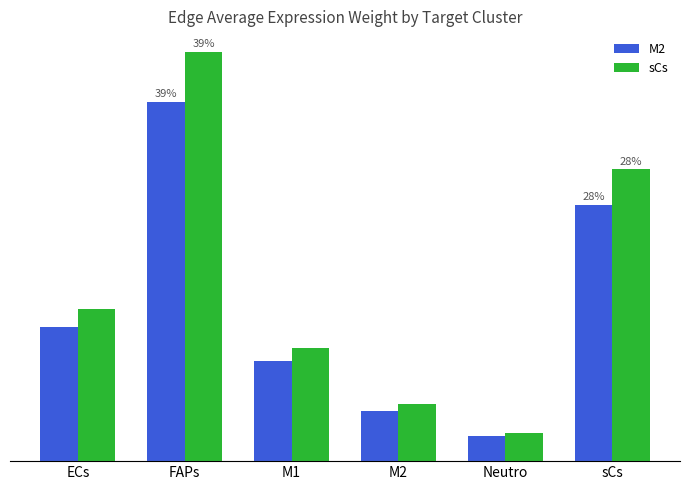

At which category does the chart reach its peak across all series?

FAPs